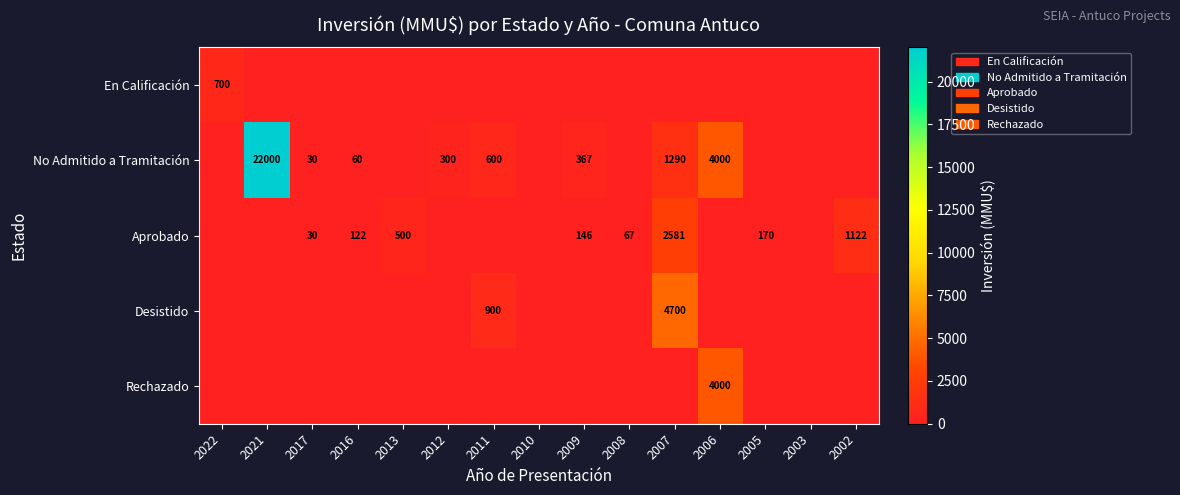

The Aprobado series shows 532 at 2002. True or false?

False